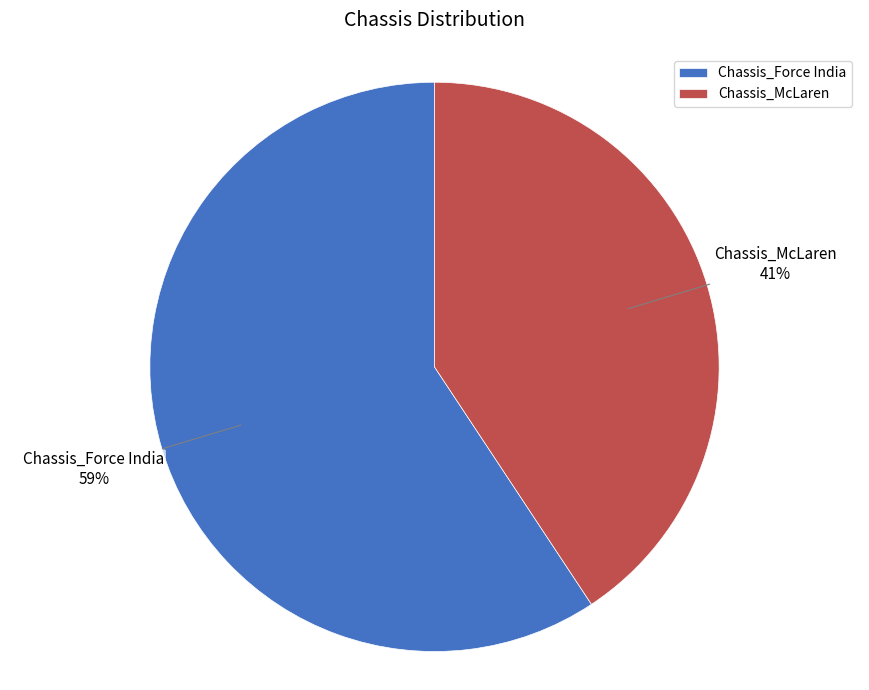

Which has a higher value, Chassis_McLaren or Chassis_Force India?

Chassis_Force India